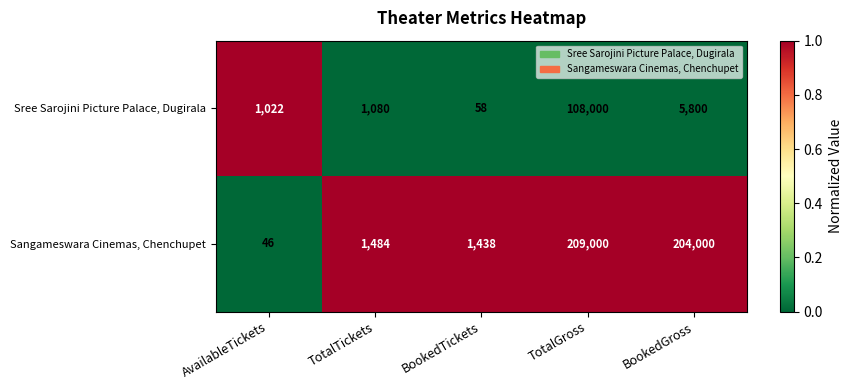

What is the total value across all series at BookedTickets?

1496